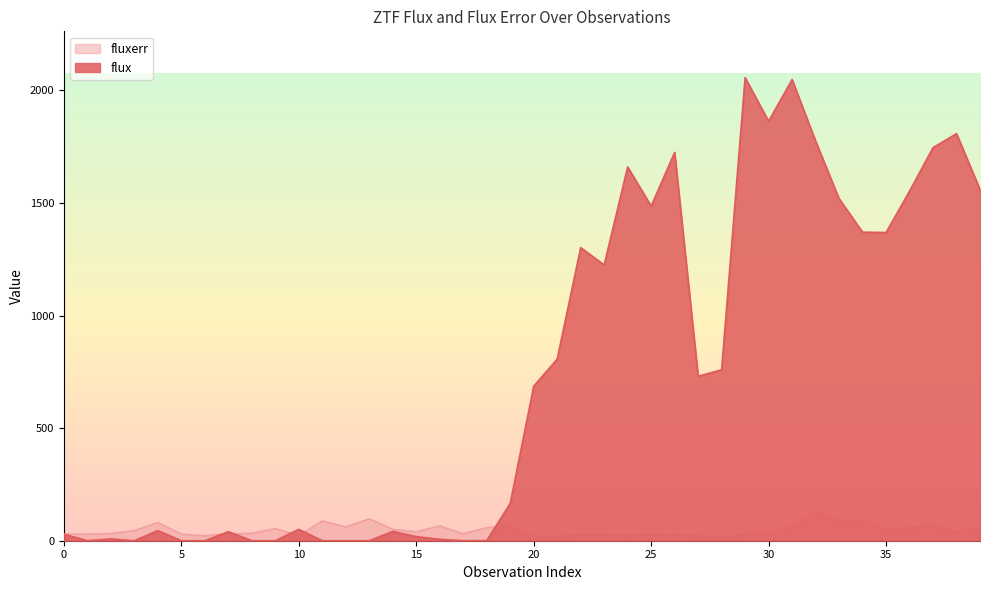

At which category is the sum across all series the highest?

31